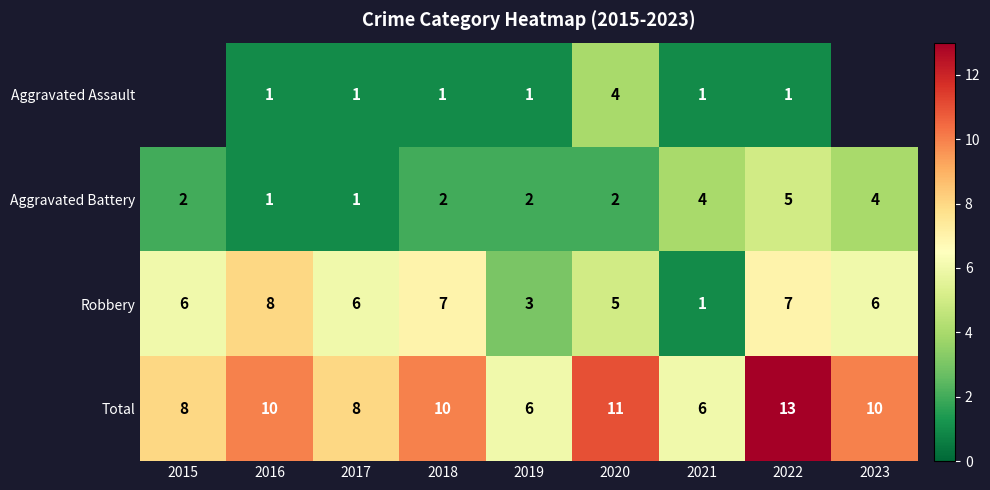

At 2019, list the series in order from smallest to largest.

Aggravated Assault, Aggravated Battery, Robbery, Total